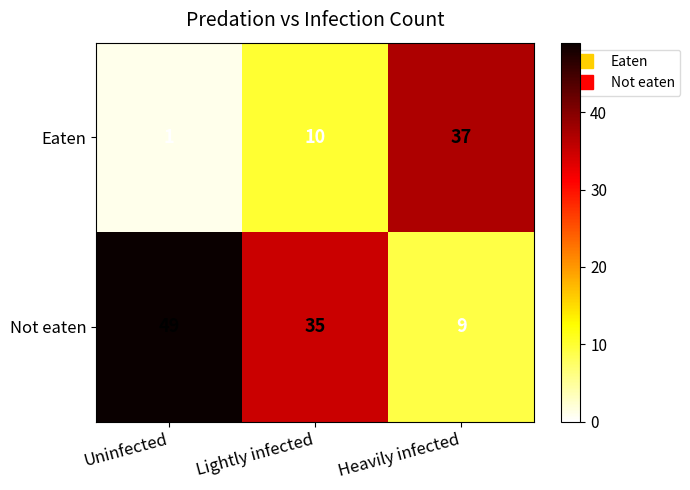

Count the Not eaten values in the range 9 to 49.

3